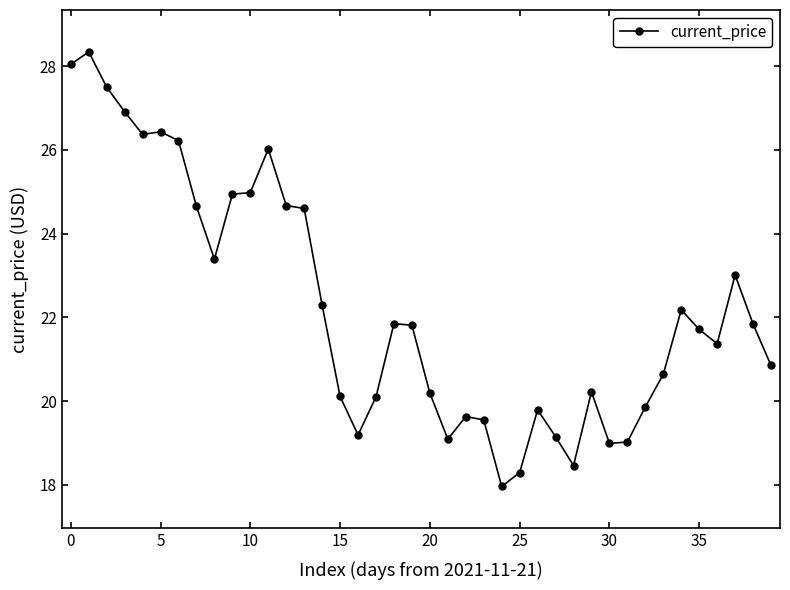

Does the chart display data point markers on the line(s)?

Yes